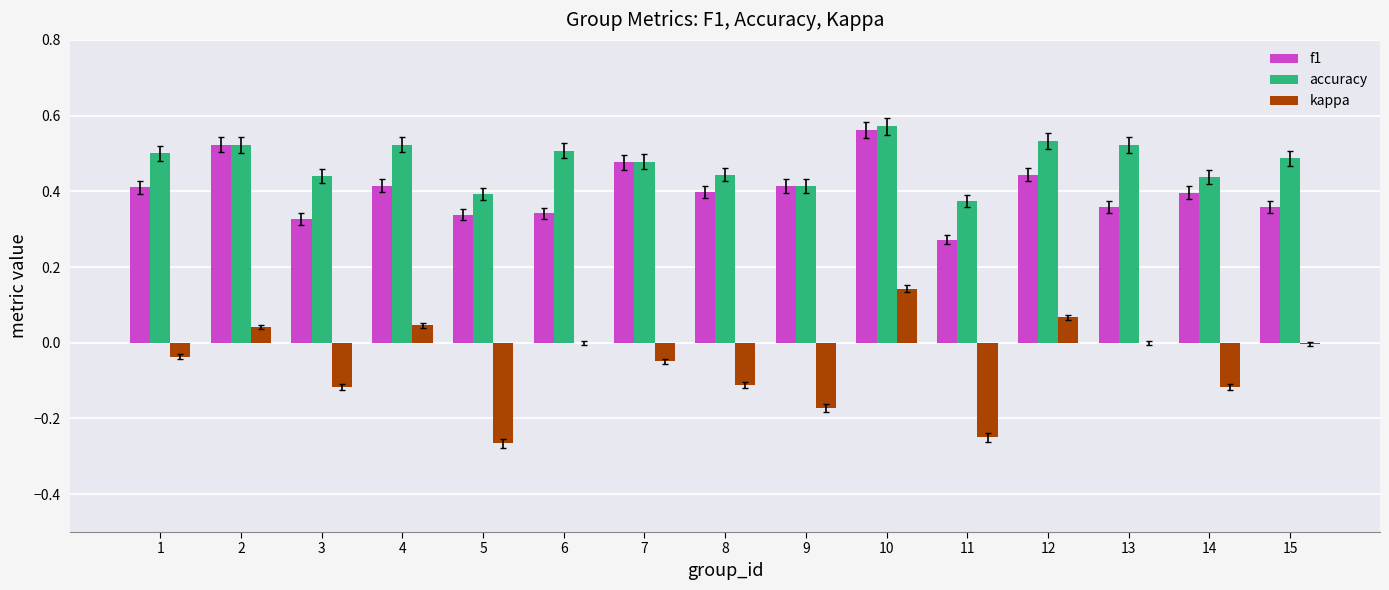

Which label corresponds to the largest value in the chart?

10